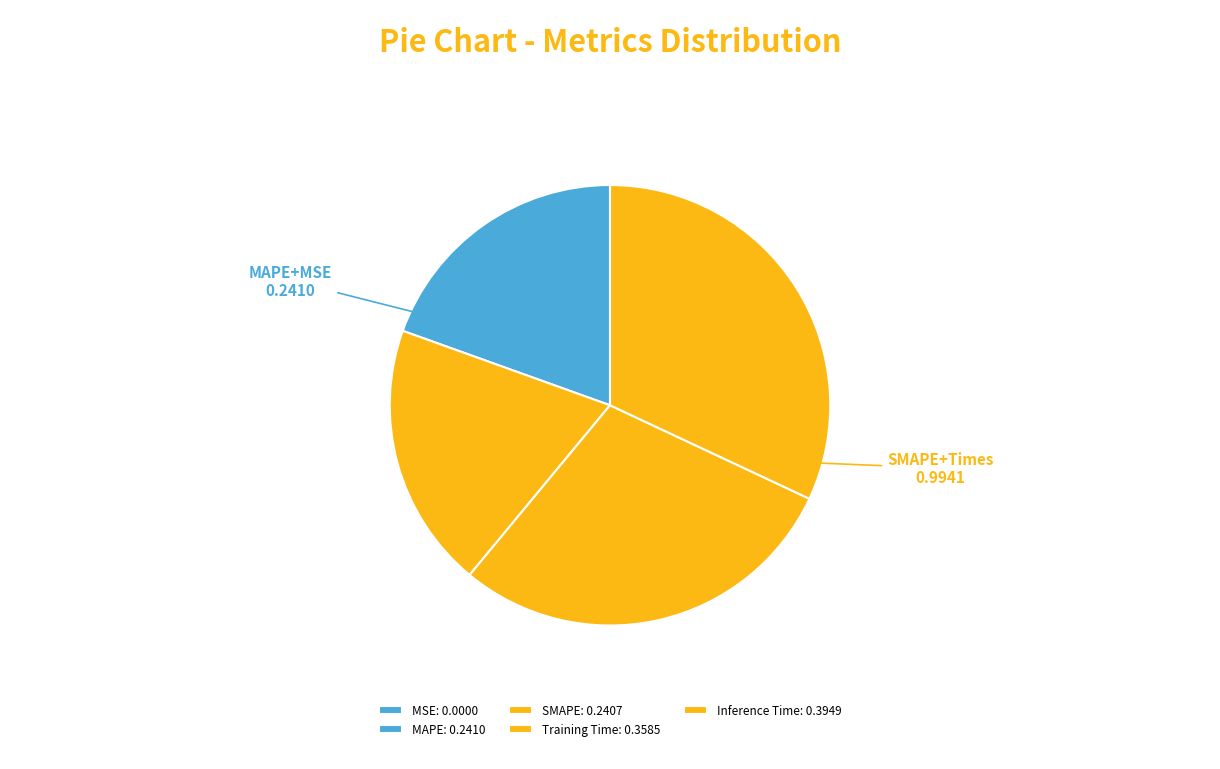

How many segments does this pie chart have?

5